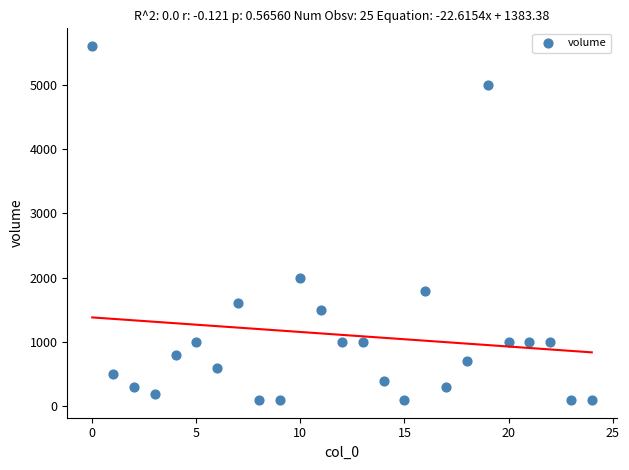

What is the range of Y values (max minus min)?

5500